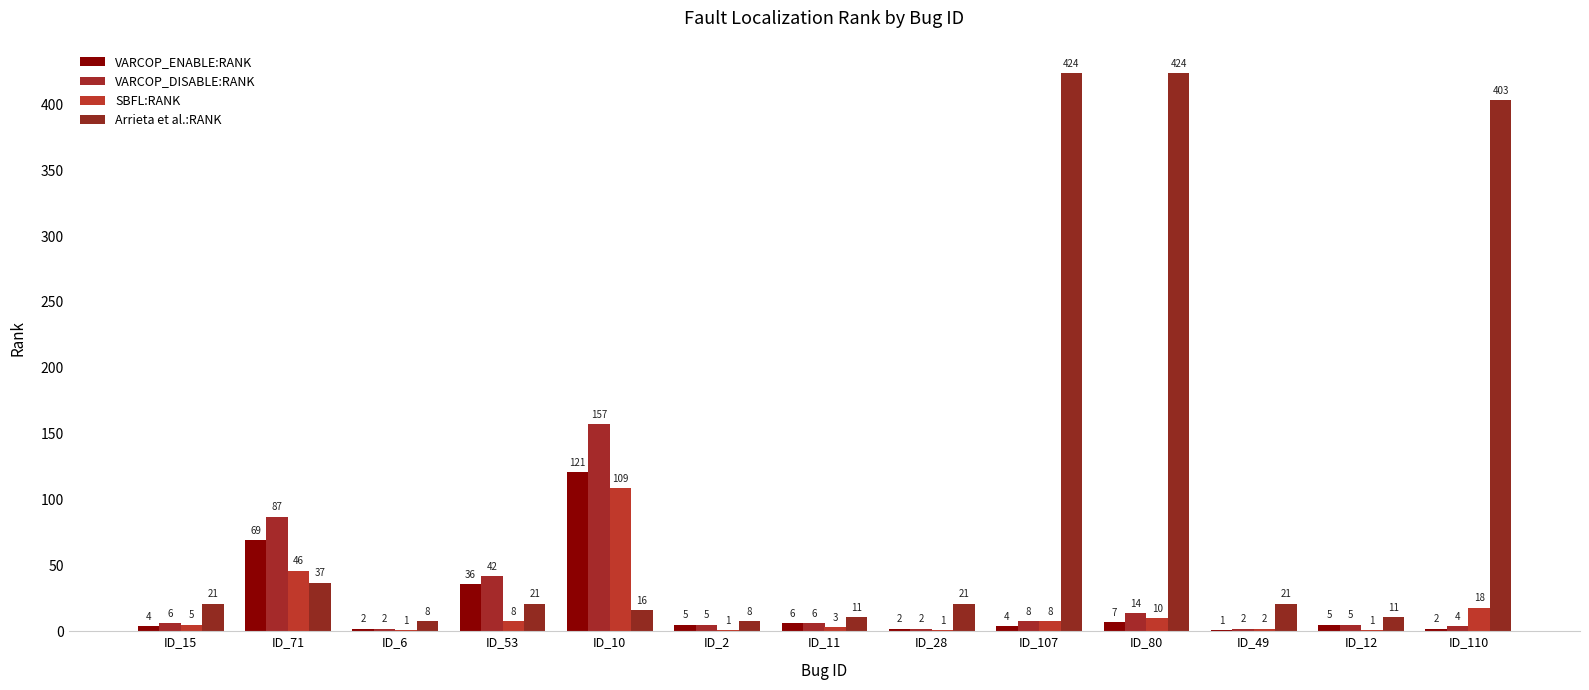

Are the bars horizontal?

No